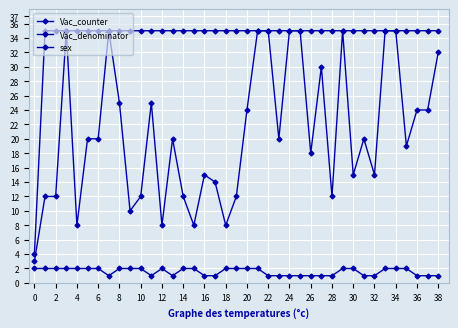

What is the difference between the maximum and second lowest values in the sex series?

1